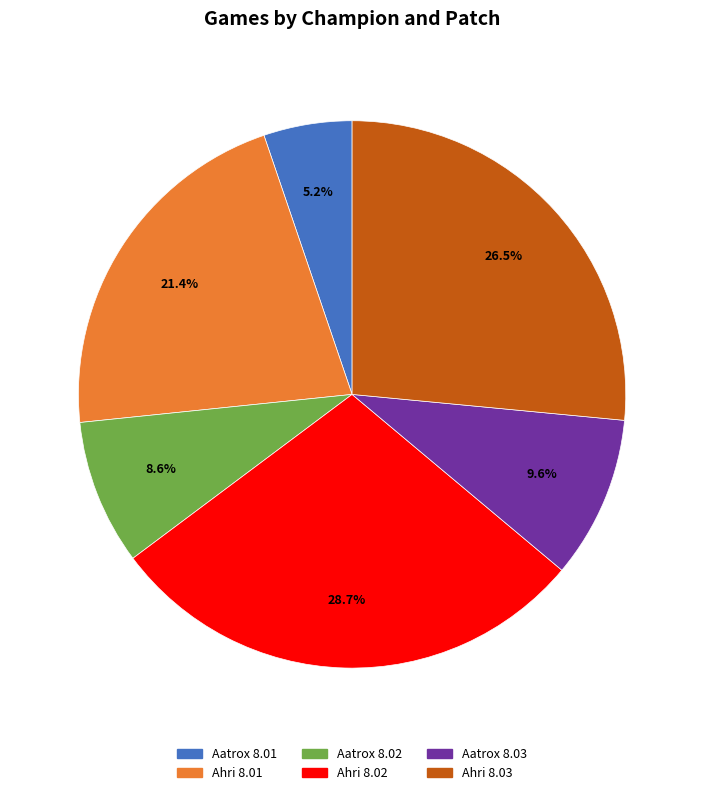

What is the ratio of the value at Ahri 8.03 to the value at Aatrox 8.01?

5.1